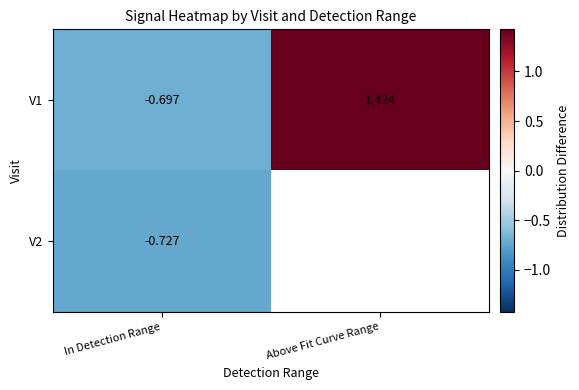

Rank the categories by V1 value from highest to lowest.

Above Fit Curve Range, In Detection Range